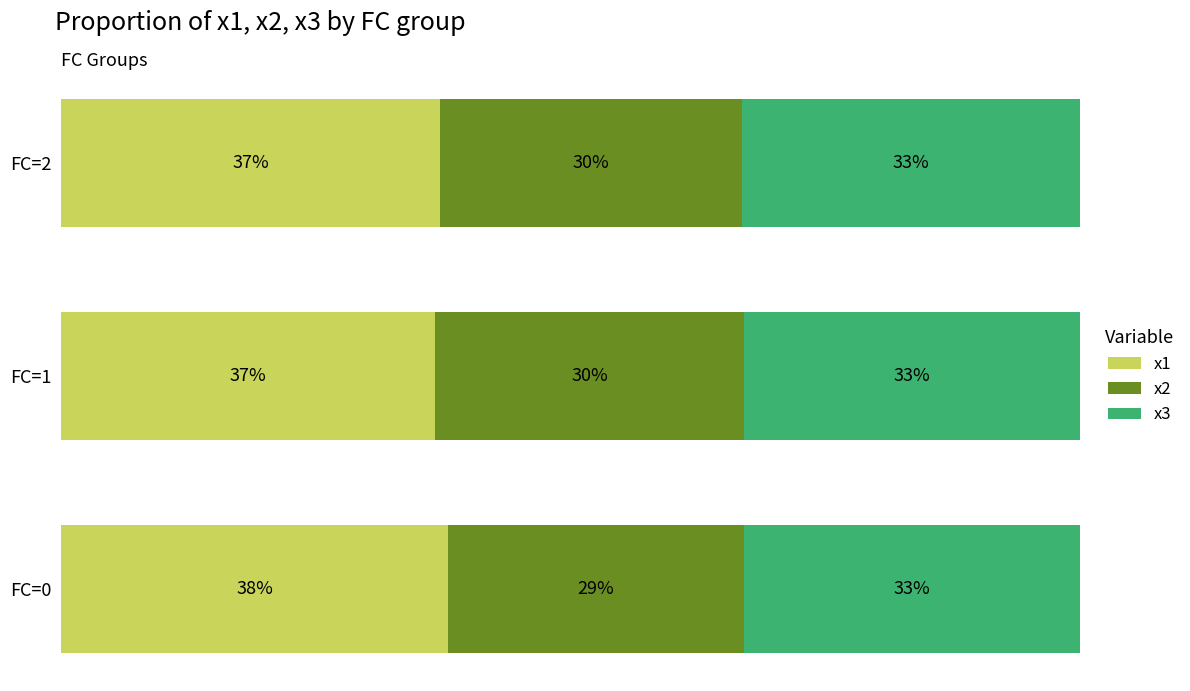

Which category has the highest value in the x1 series?

FC=0